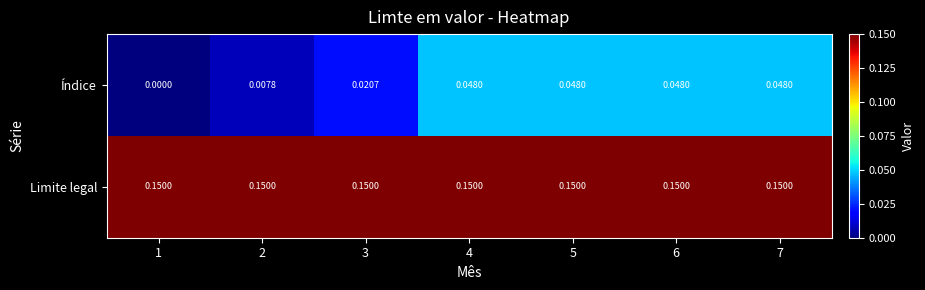

Rank the series by their maximum value, from lowest to highest.

Índice, Limite legal